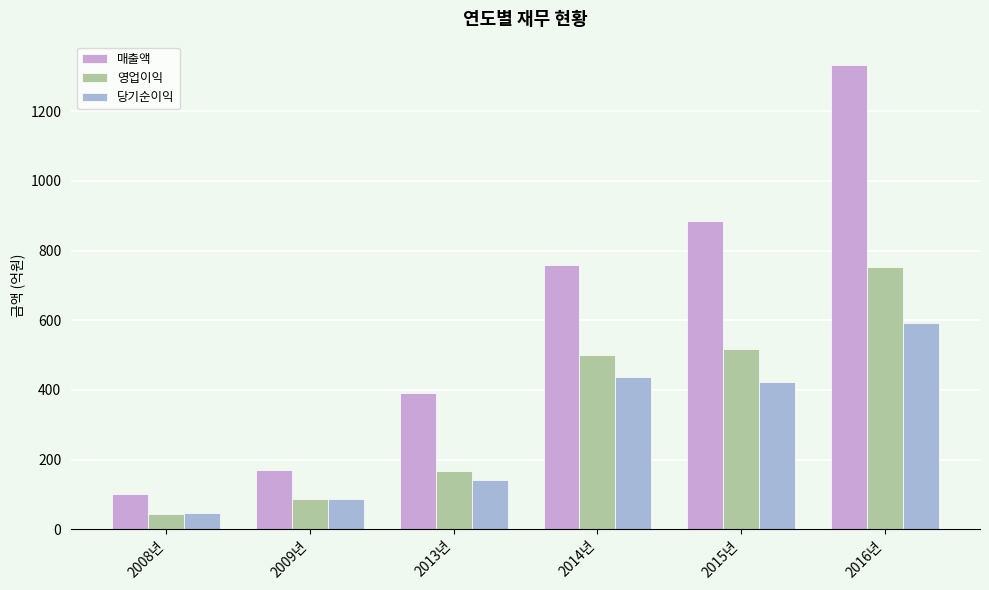

What is the difference between the maximum and minimum values in the 당기순이익 series?

544.1